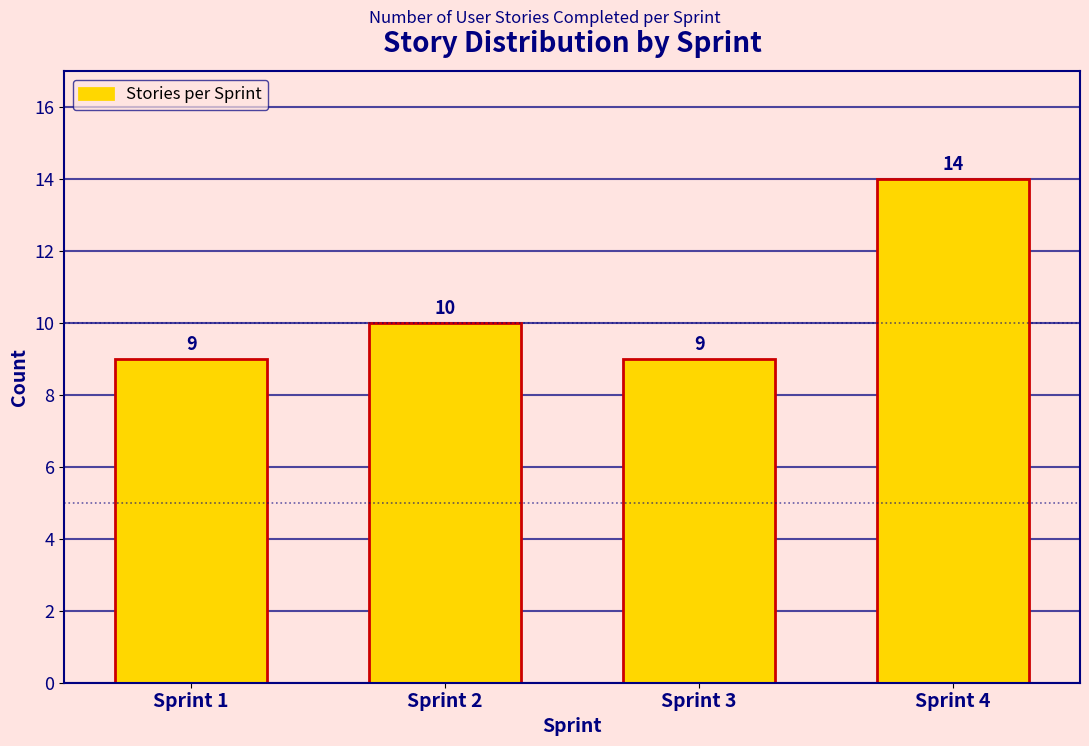

Reading left to right, what are all the values shown in this chart?

Sprint 1=9	Sprint 2=10	Sprint 3=9	Sprint 4=14